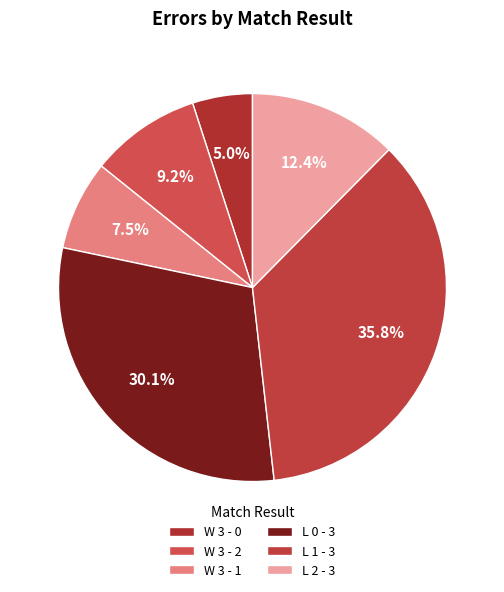

What is the ratio of the value at L 2 - 3 to the value at L 0 - 3?

0.4